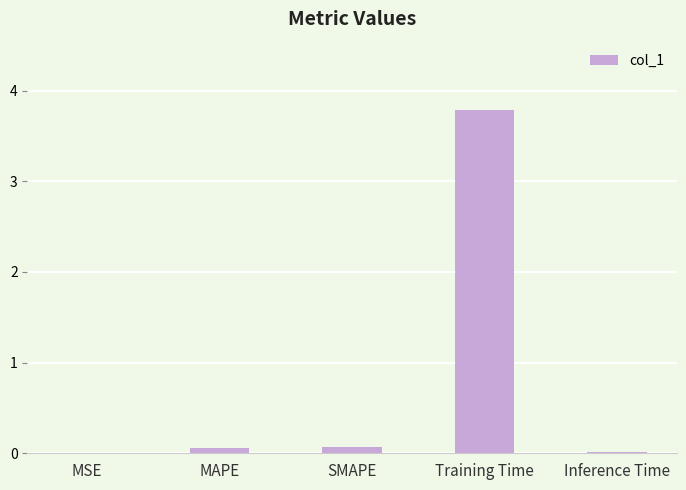

Between Inference Time and SMAPE, which is larger?

SMAPE